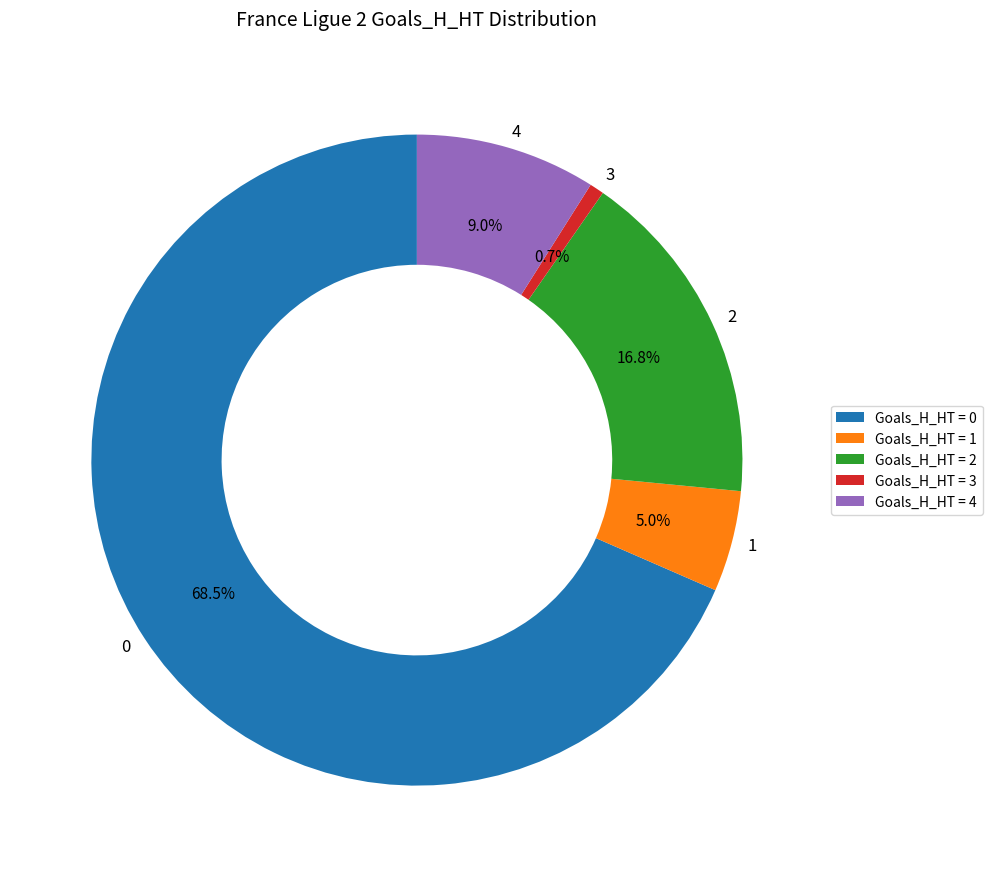

How much of the chart is everything except 1?

95.0%